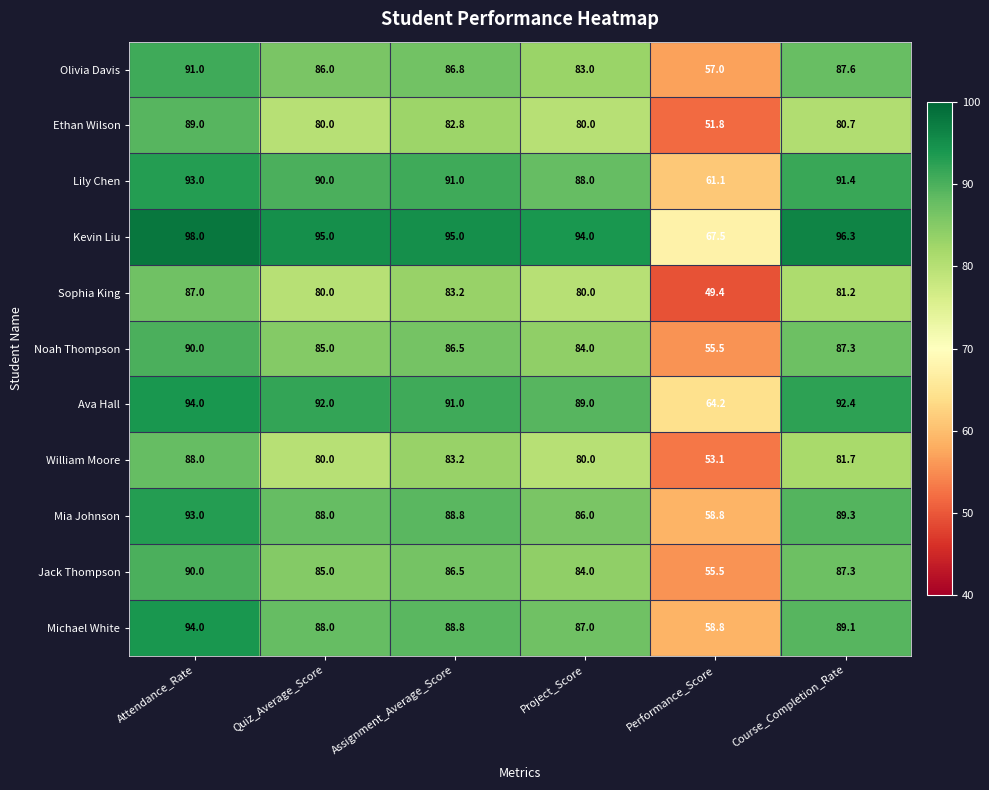

Is it true that Ethan Wilson equals 51.8 at Performance_Score?

True